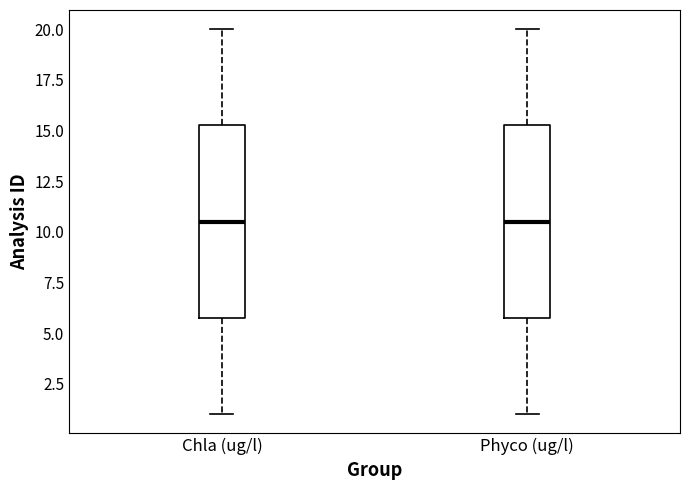

Where does the lower whisker of the box for Chla (ug/l) end on the y-axis? The values are not printed on the chart, so give them approximately, as read against the axis.

1.0